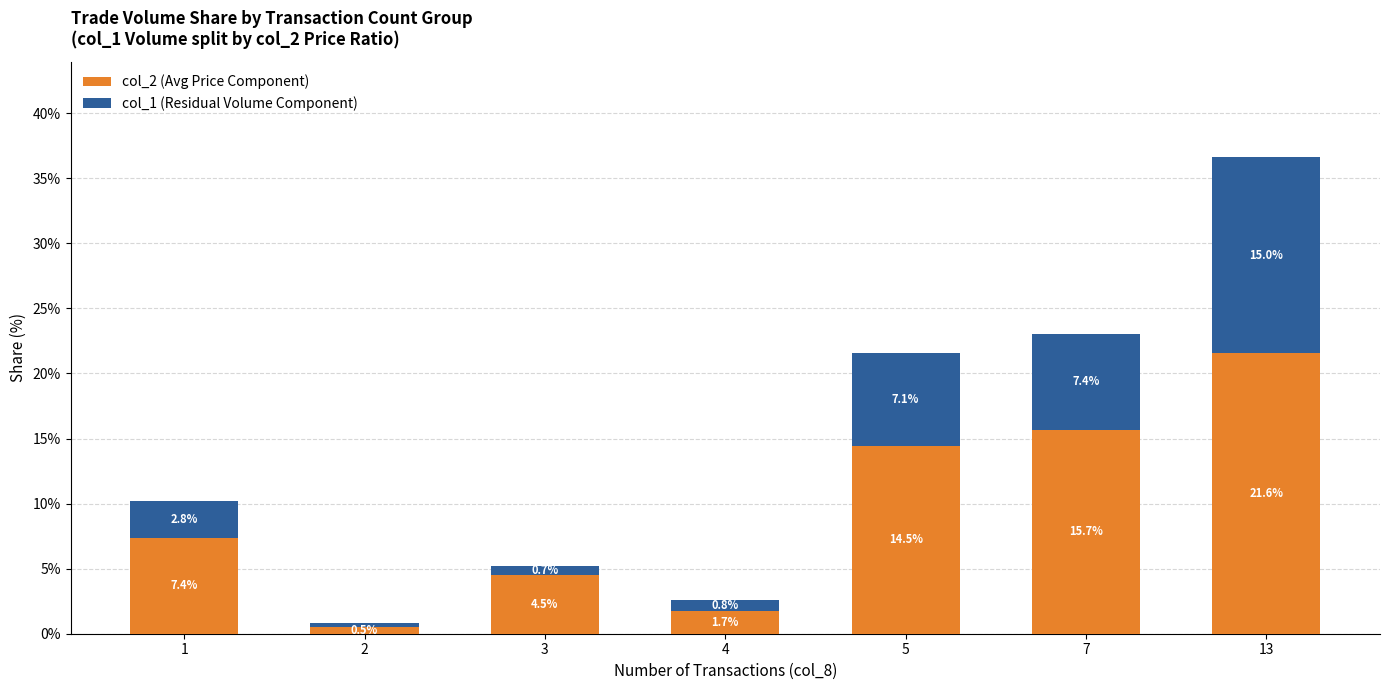

What is the total value across all series at 3?

5.2